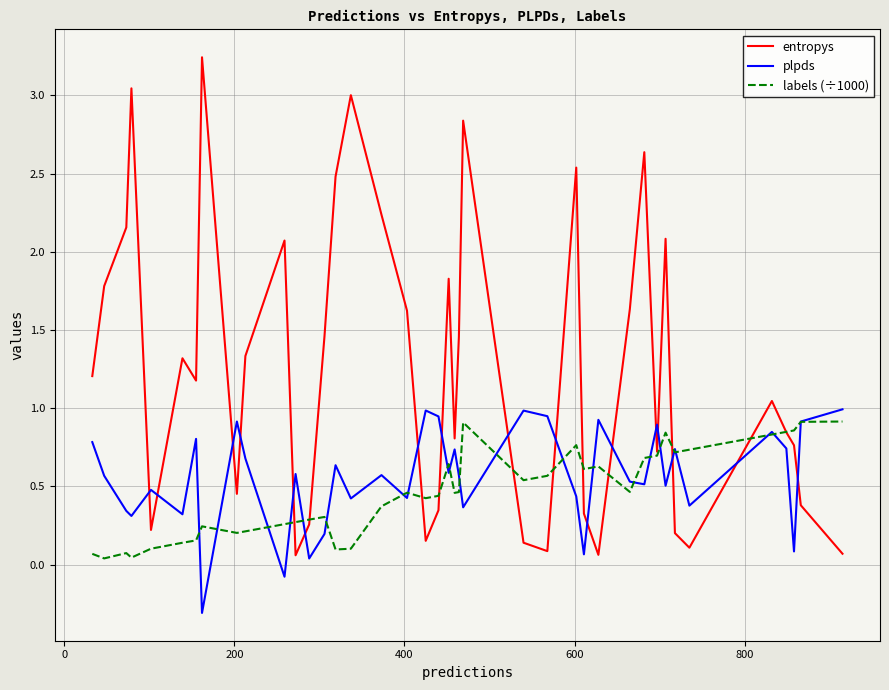

What are all the series names shown in the legend?

entropys, plpds, labels (÷1000)